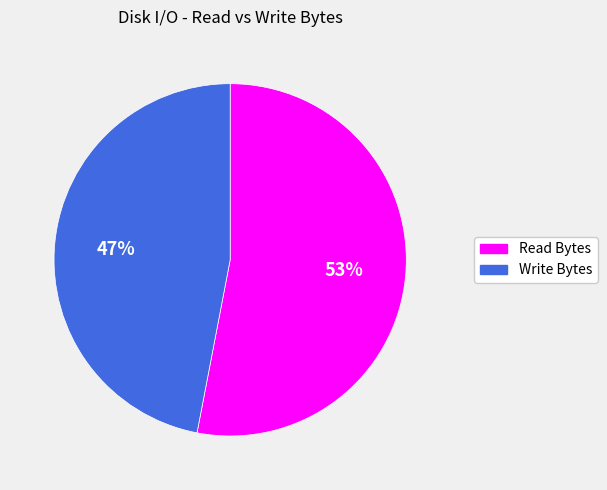

Count the number of slices in the pie.

2